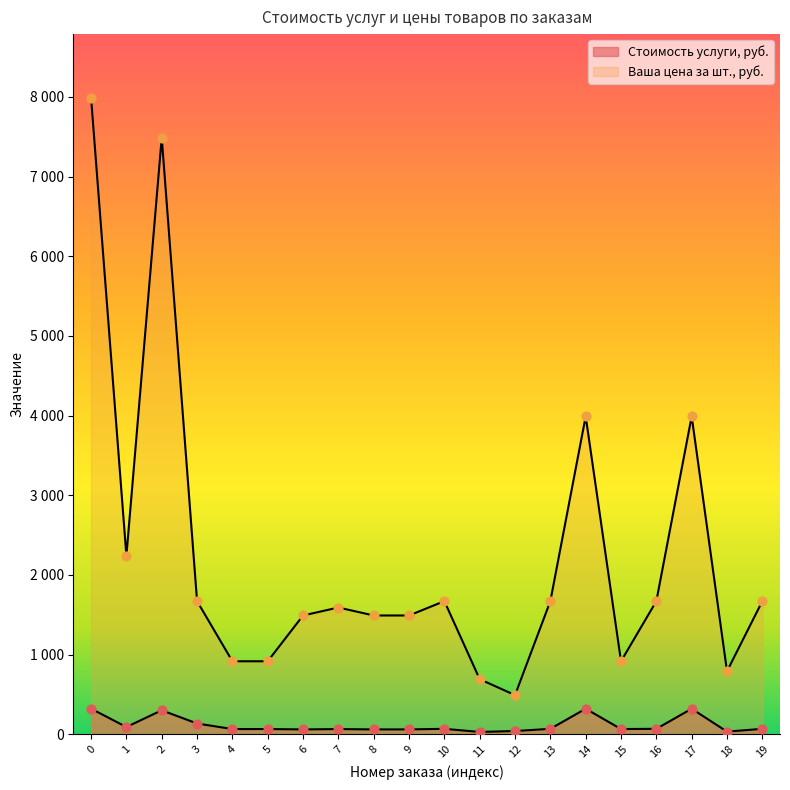

At how many categories does at least one series exceed 5973?

2